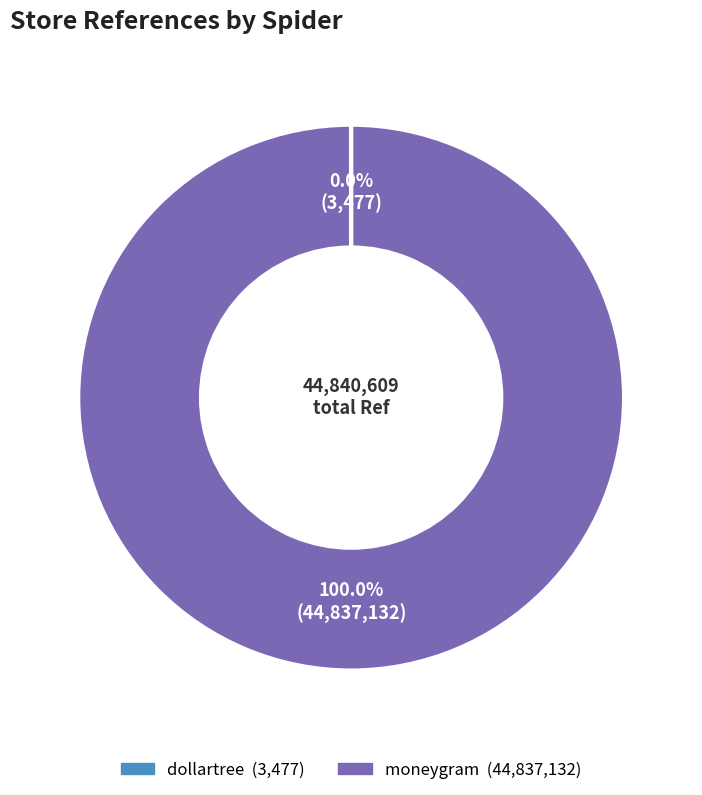

What is the largest slice in the pie chart?

moneygram